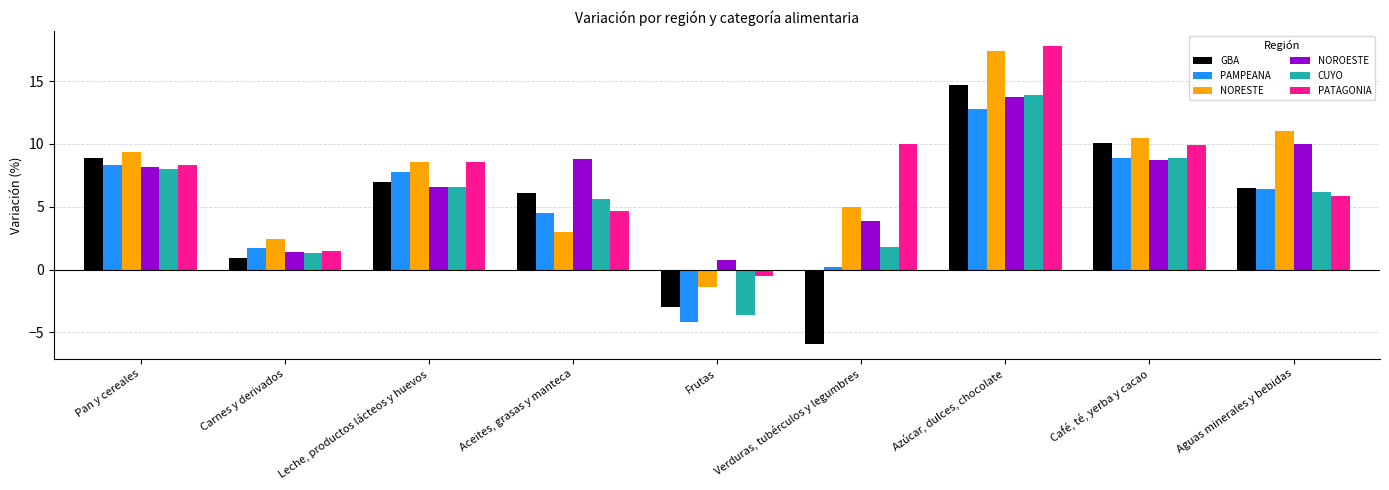

What is the minimum value shown in the chart?

-5.9